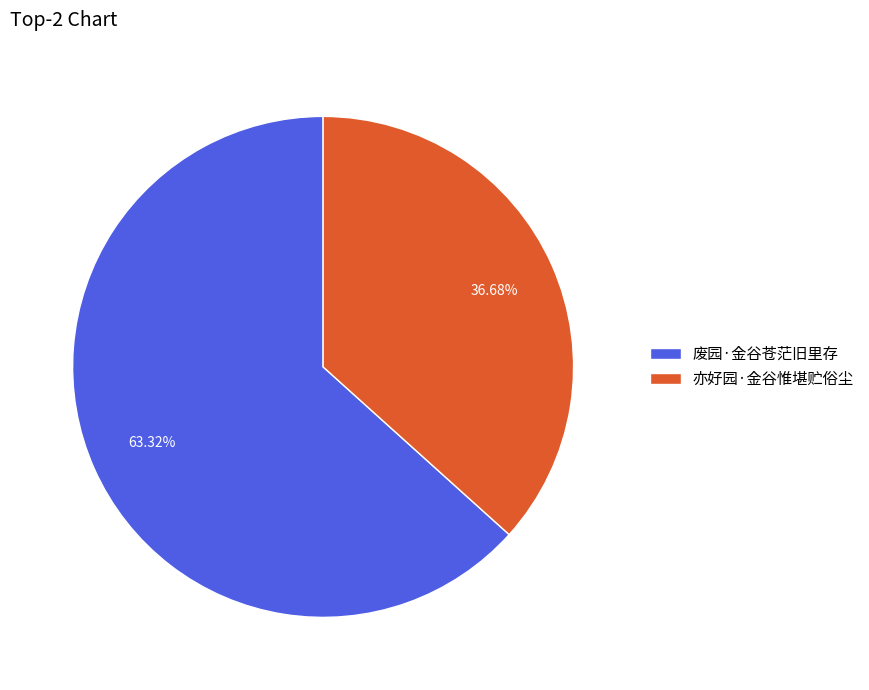

To the nearest percent, what percentage of the pie is 废园·金谷苍茫旧里存?

63%